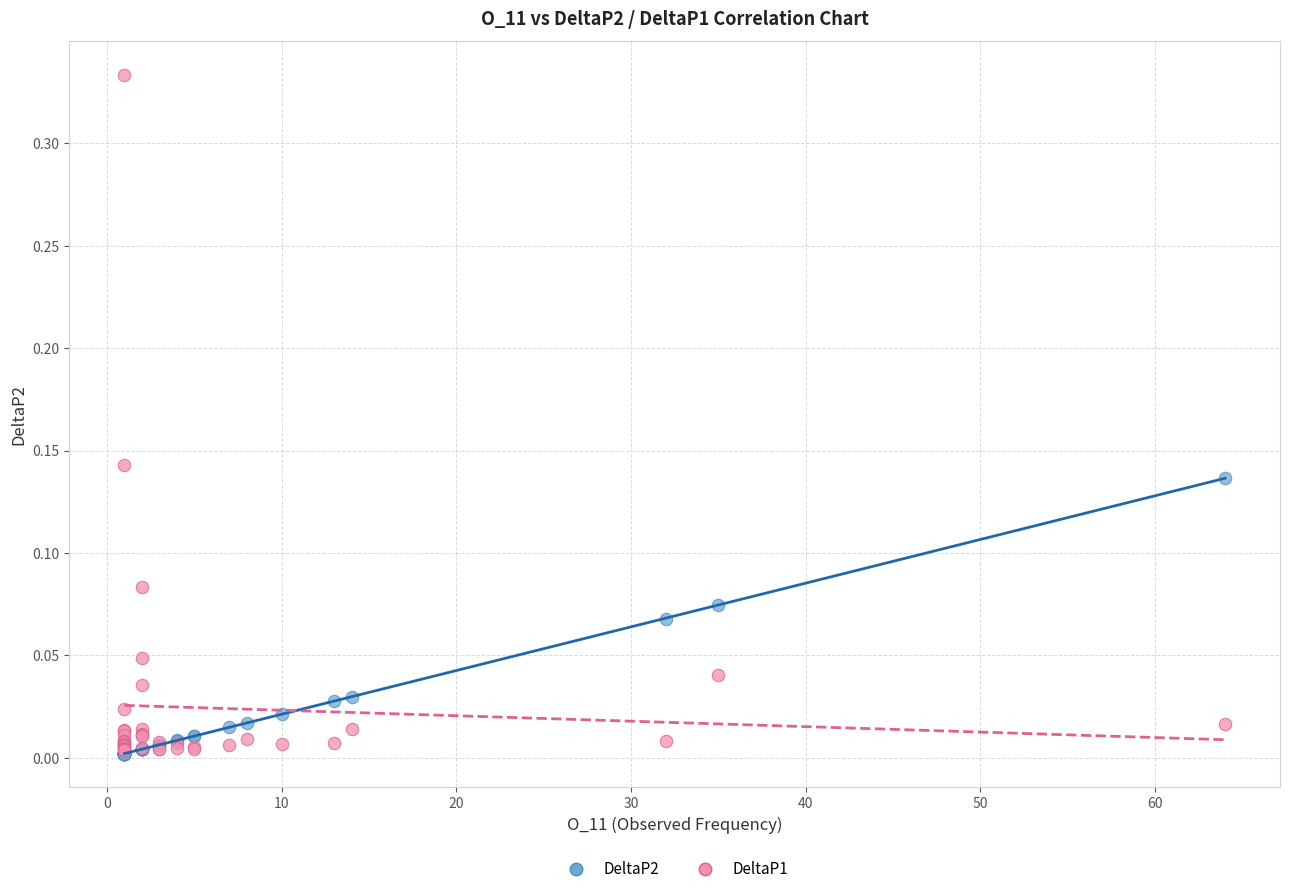

What are all the series names shown in the legend?

DeltaP2, DeltaP1